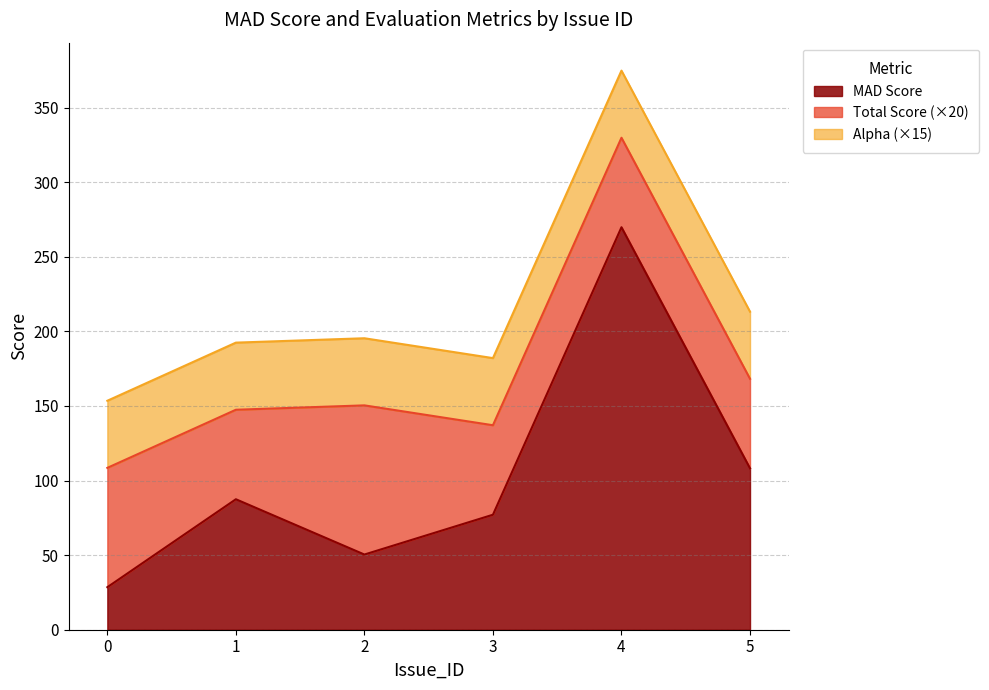

Which has a higher value, 1 or 0?

1